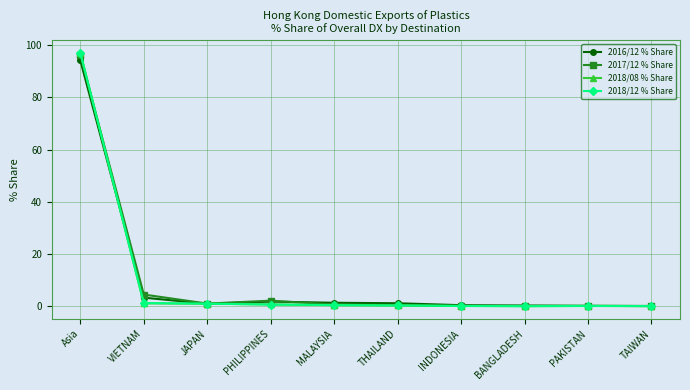

What is the label of the 6th point from the left?

THAILAND